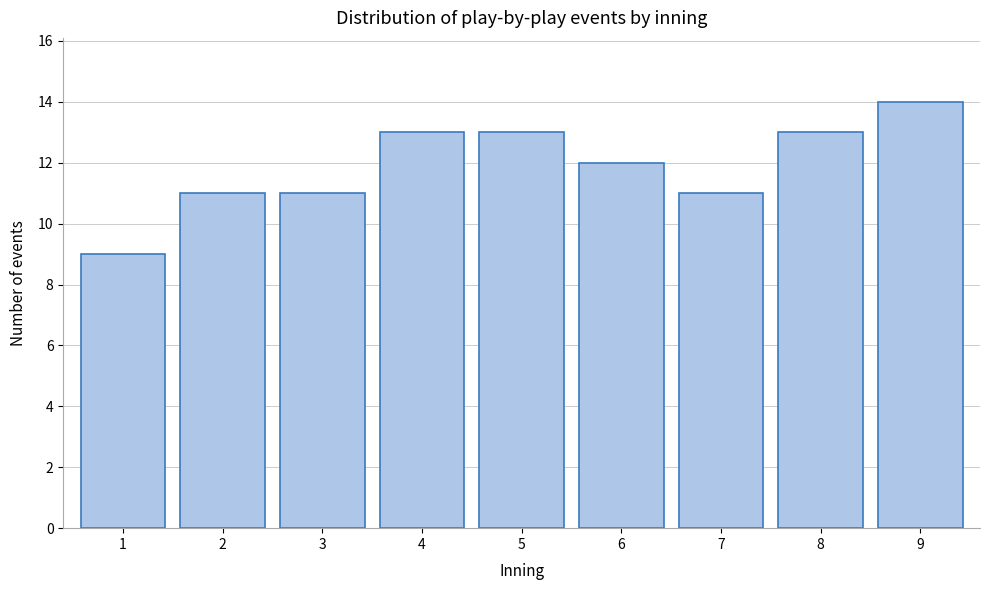

Reading left to right, extract all data points from this chart.

9	11	11	13	13	12	11	13	14